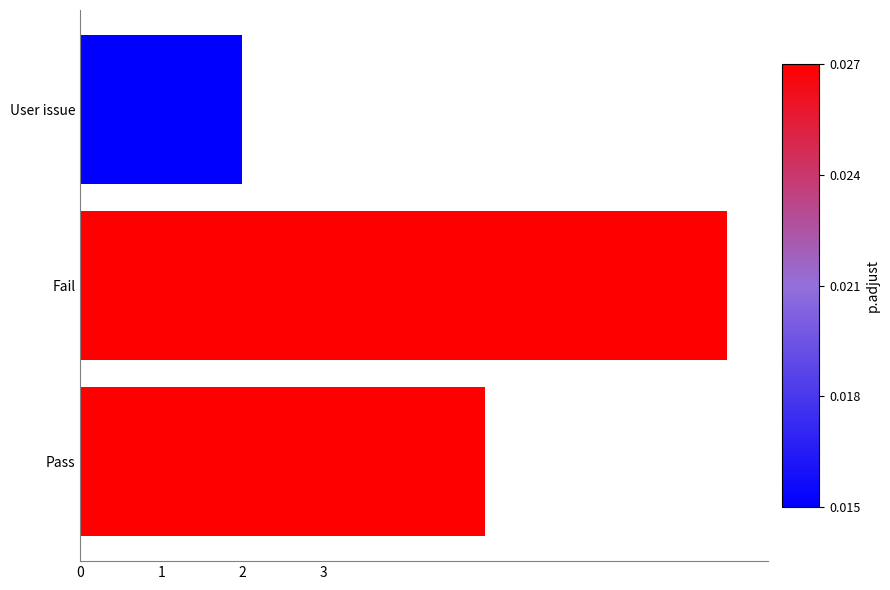

What is the sum of all values?

15